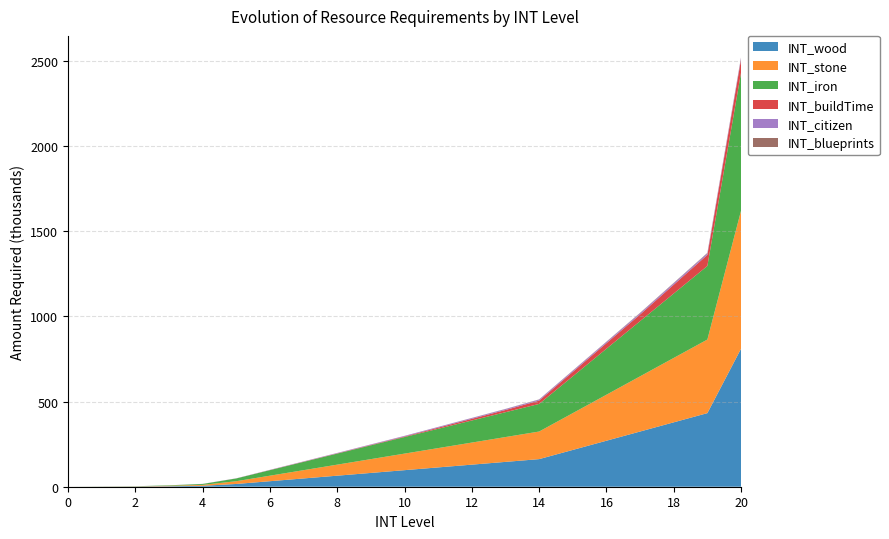

Reading left to right, what are all the values shown in this chart?

INT_wood: 0	450	900	2700	5400	16200	32400	48600	64800	81000	97200	113400	129600	145800	162000	216000	270000	324000	378000	432000	810000
INT_stone: 0	450	900	2700	5400	16200	32400	48600	64800	81000	97200	113400	129600	145800	162000	216000	270000	324000	378000	432000	810000
INT_iron: 0	450	900	2700	5400	16200	32400	48600	64800	81000	97200	113400	129600	145800	162000	216000	270000	324000	378000	432000	810000
INT_buildTime: 0	50	80	140	200	260	810	1215	1620	2430	3240	6480	9720	12960	19440	25920	32400	38880	51840	64800	77760
INT_citizen: 0	10	40	120	360	600	1200	1800	2400	3000	3600	4200	4800	5400	6000	6600	7200	7800	8400	9000	9600
INT_blueprints: 0	0	0	0	0	0	1	5	20	60	180	300	600	900	1200	1500	1800	2100	2400	2700	3000